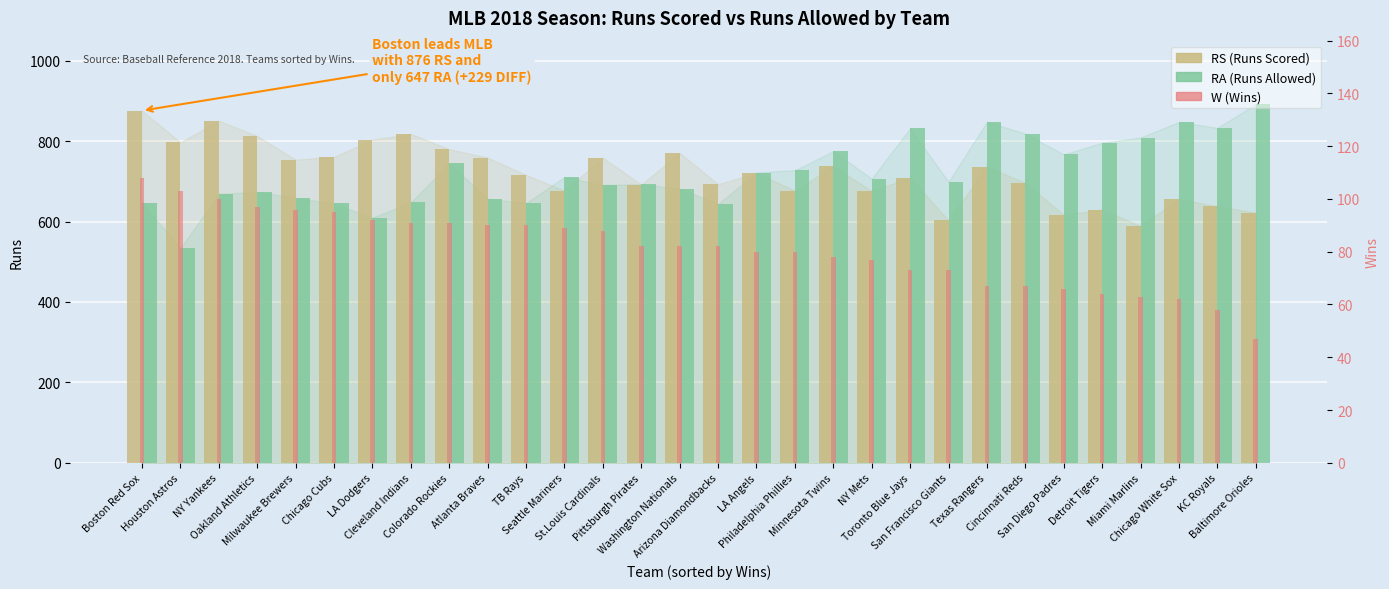

What is the difference between the highest and lowest values at Washington Nationals?

689